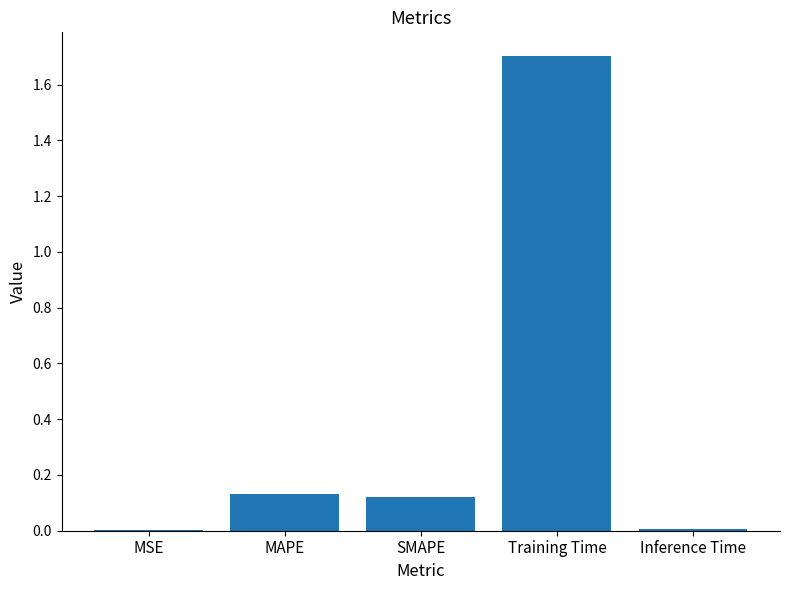

Which has a higher value, Training Time or MSE?

Training Time